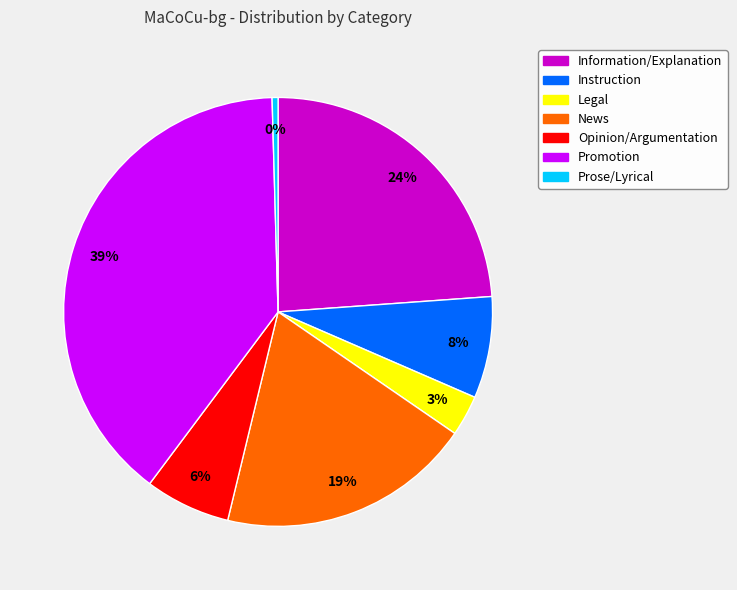

How many slices are in this pie chart?

7